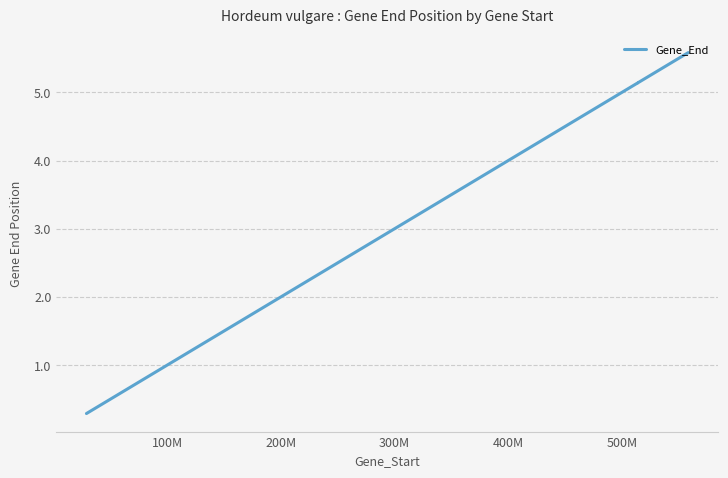

True or false: the data shows 889412877 at 15.

False